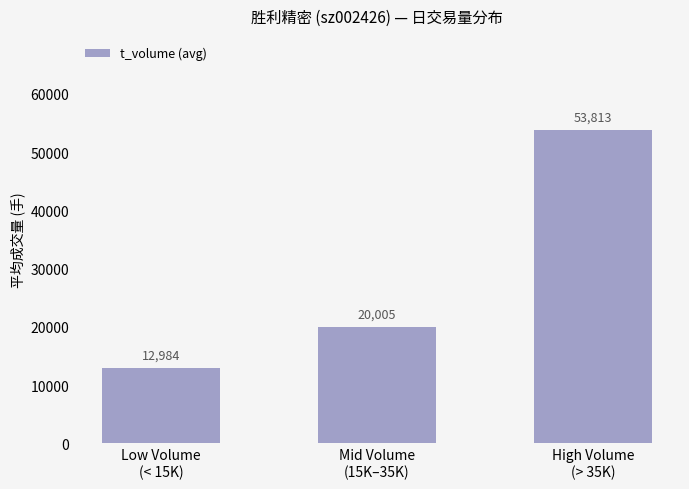

List the labels in order of value, largest first.

High Volume
(> 35K), Mid Volume
(15K–35K), Low Volume
(< 15K)